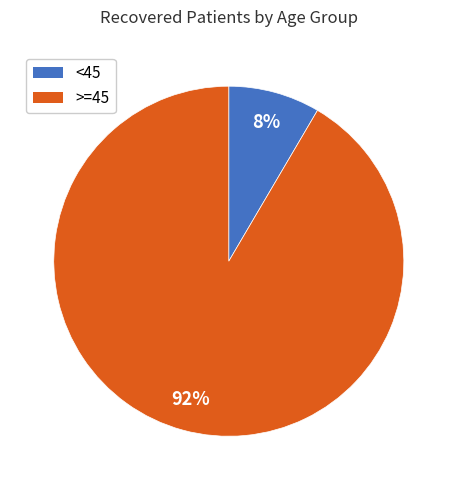

Is there any slice that represents more than half of the pie?

Yes